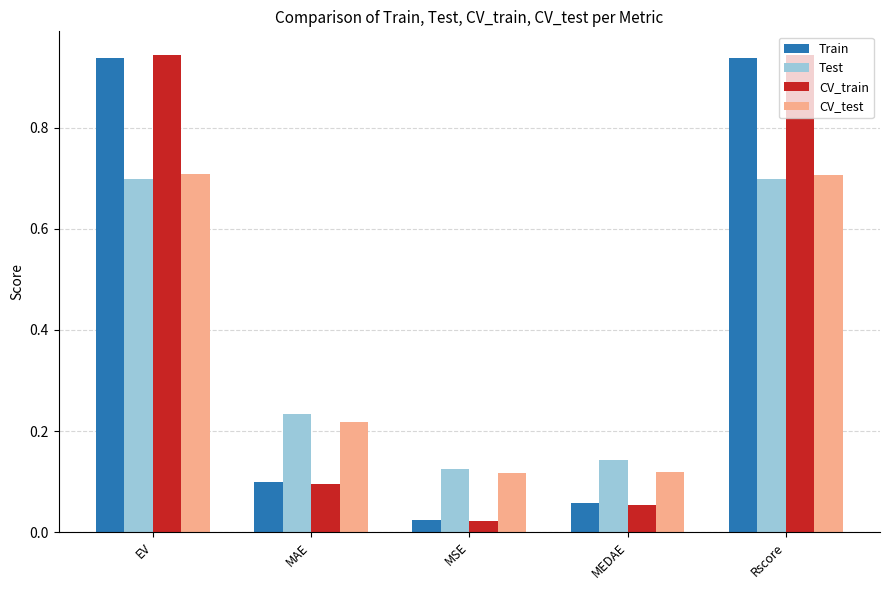

Are the bars horizontal?

No